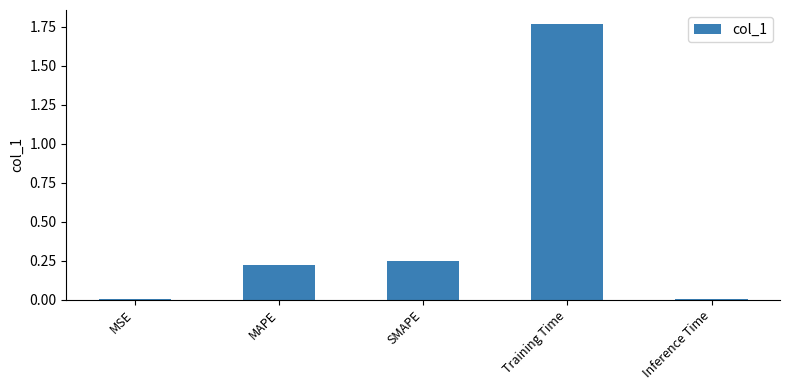

The chart shows a value of 0.0 at Inference Time. True or false?

True